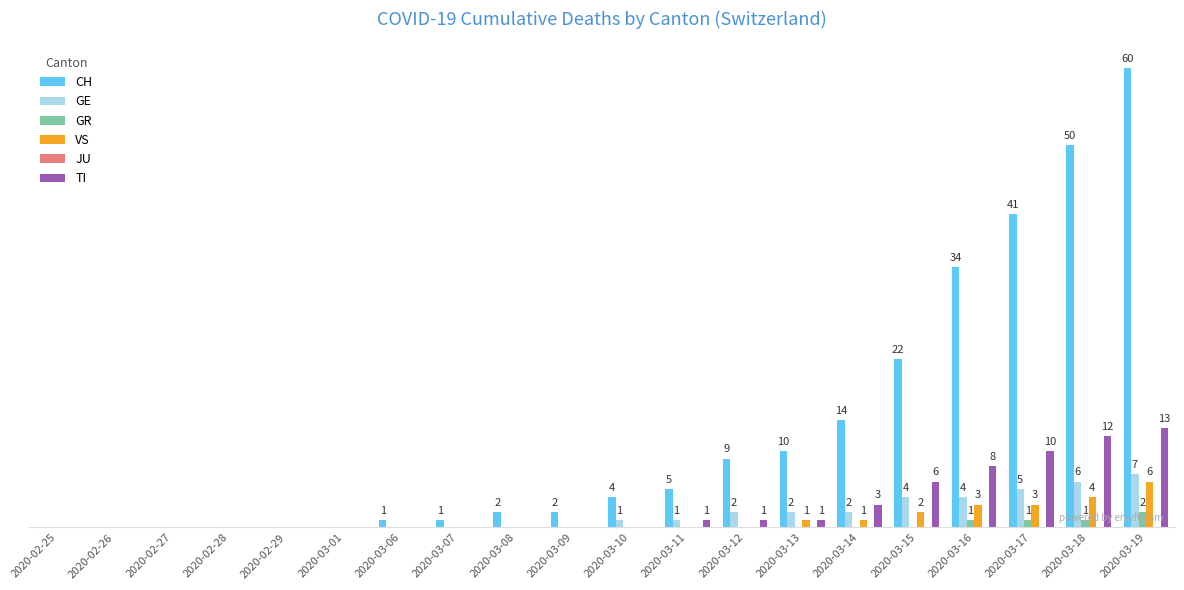

At which category is the sum across all series the highest?

2020-03-19